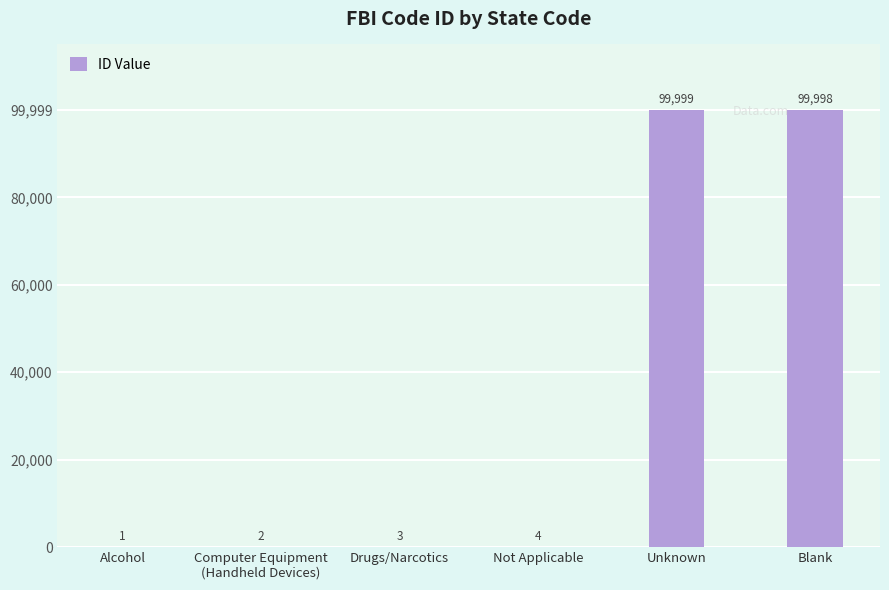

Is it true that the value at Blank is 62716?

False